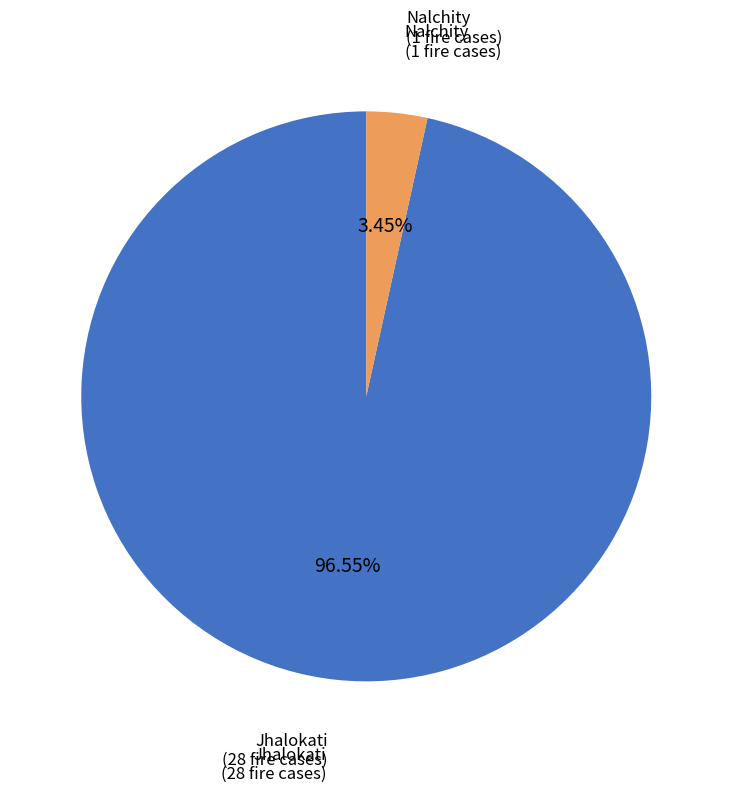

What is the smallest slice in the pie chart?

Nalchity